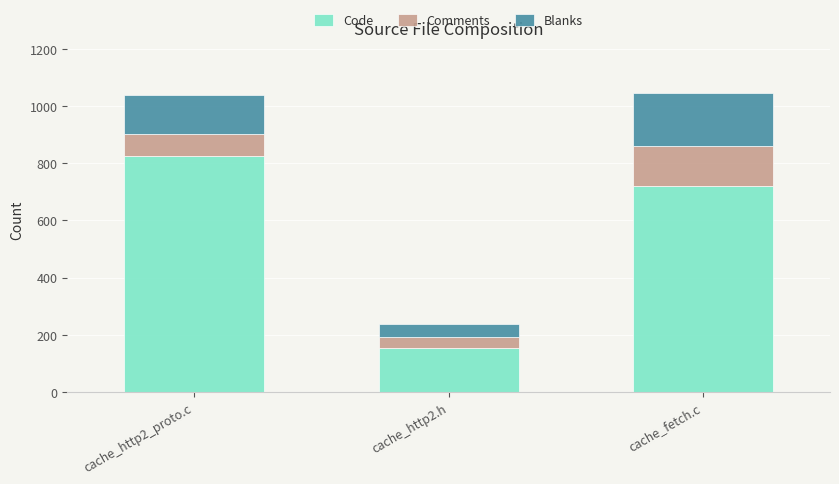

What are all the series names shown in the legend?

Code, Comments, Blanks